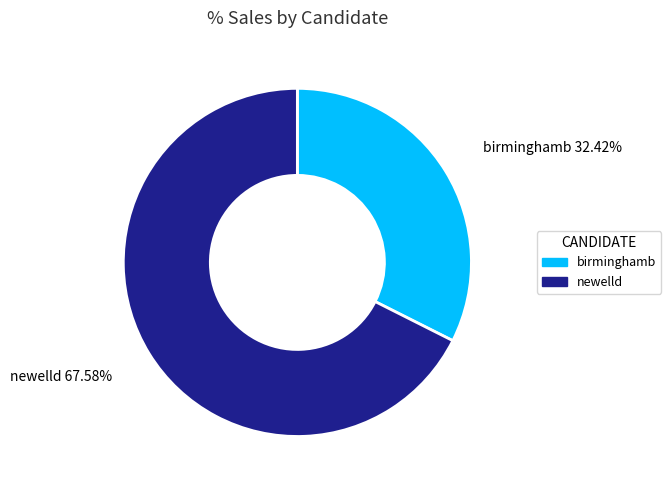

How many slices are in this pie chart?

2